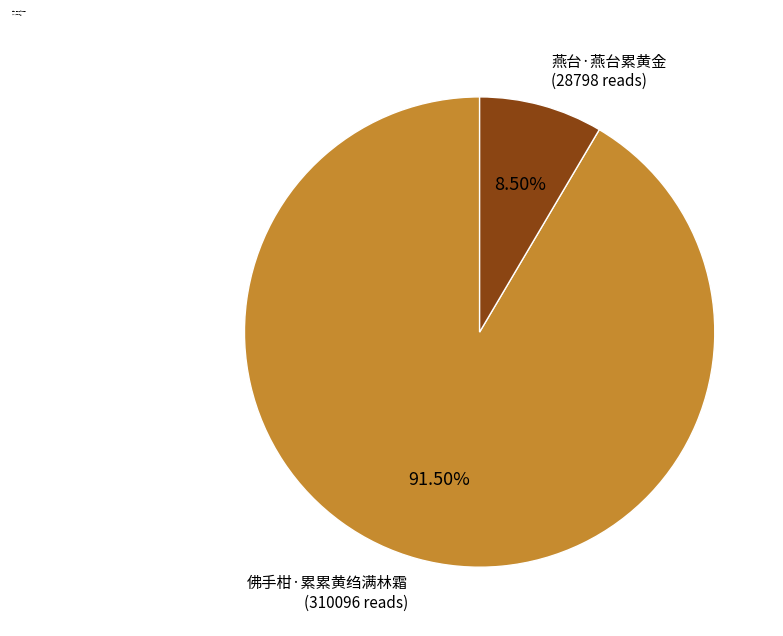

Does any single category account for the majority?

Yes